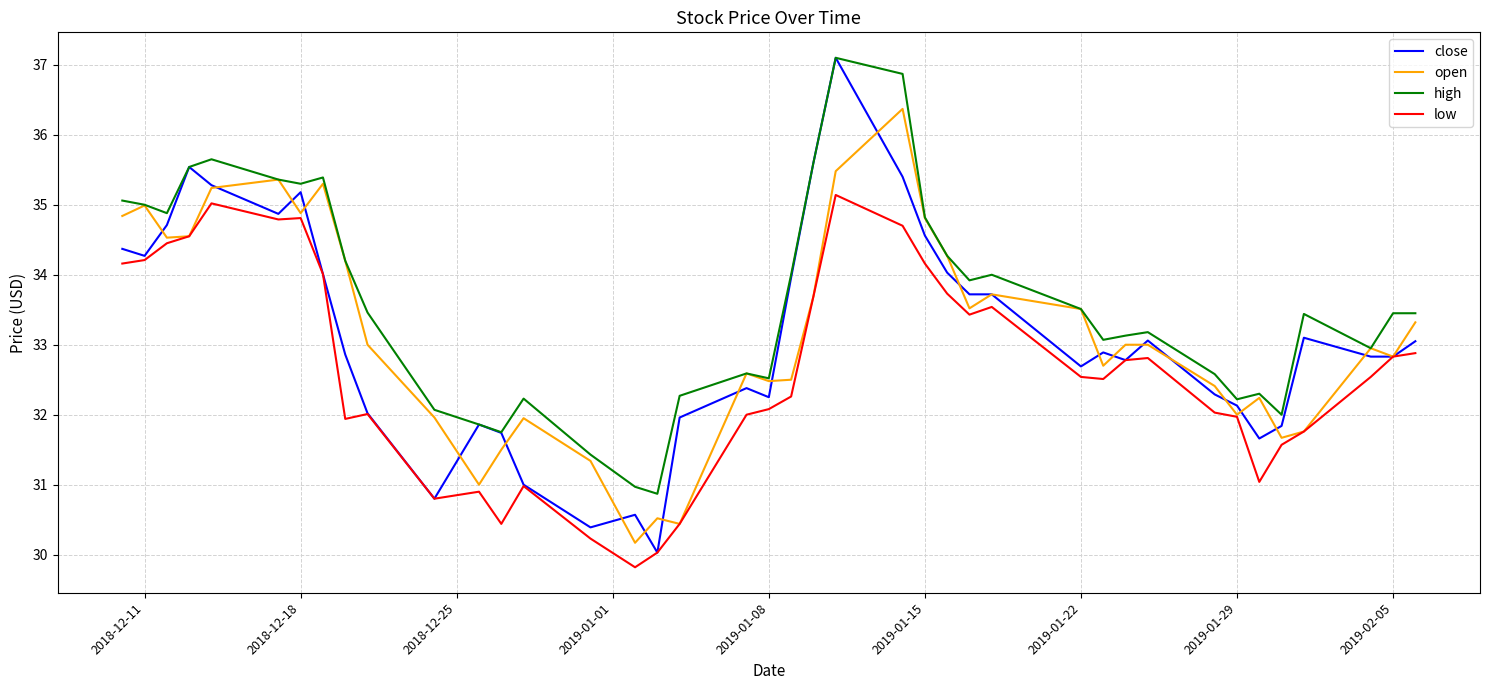

What is the minimum value for close?

30.0